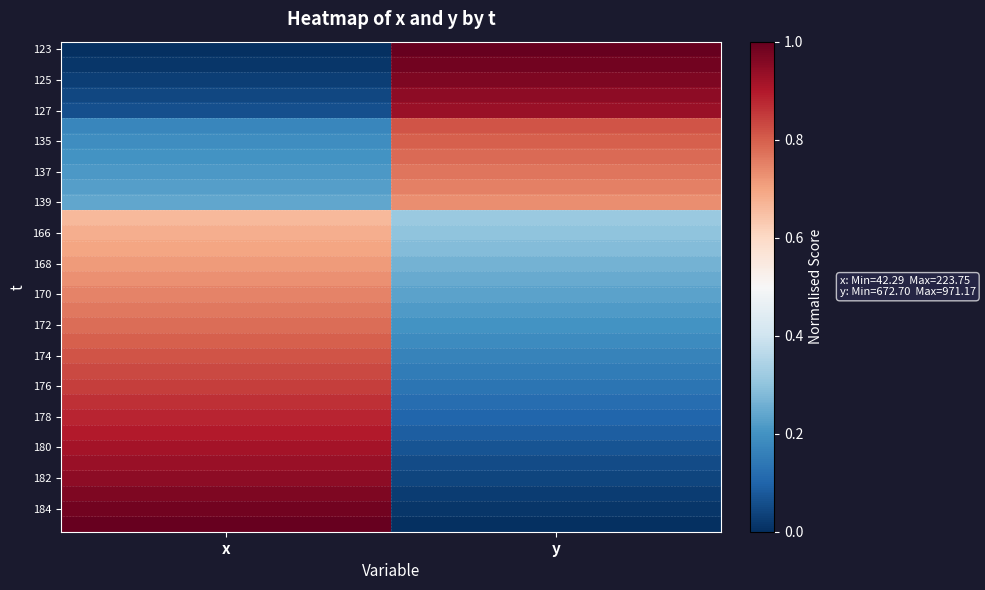

At how many categories does at least one series exceed 0?

2